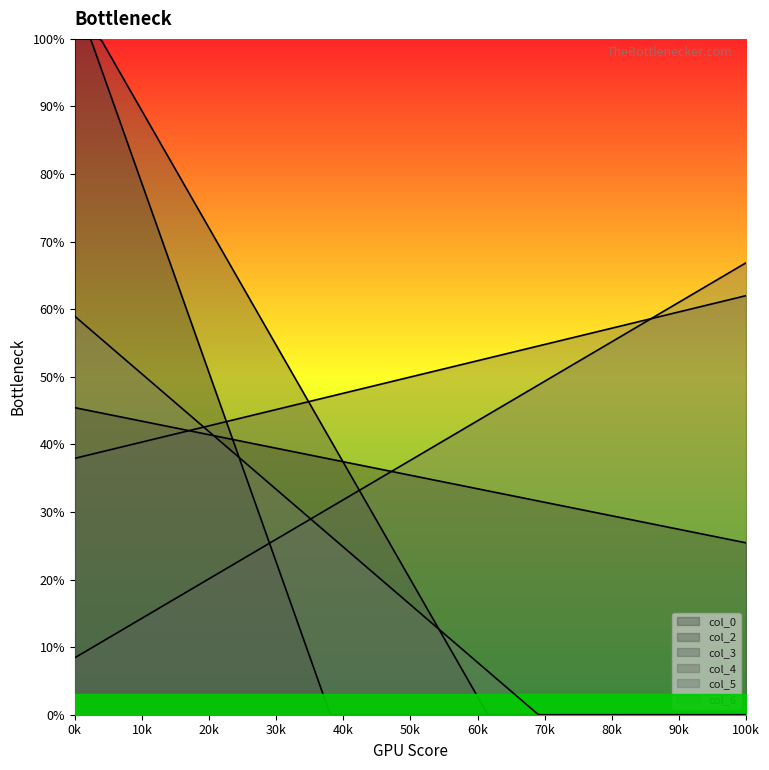

How many lines are shown in the chart?

6